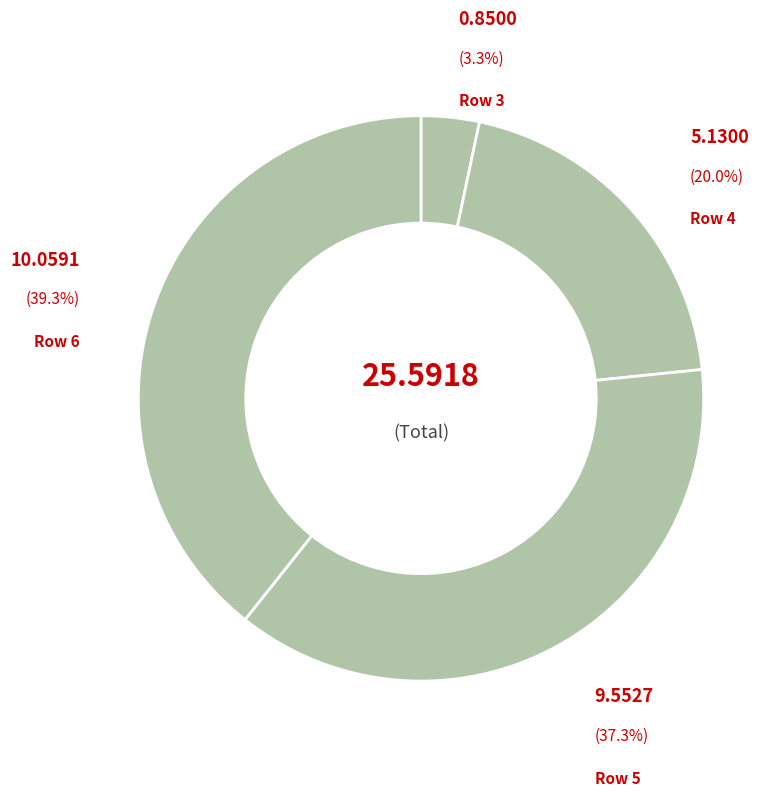

Rank the categories by value from lowest to highest.

3, 4, 5, 6